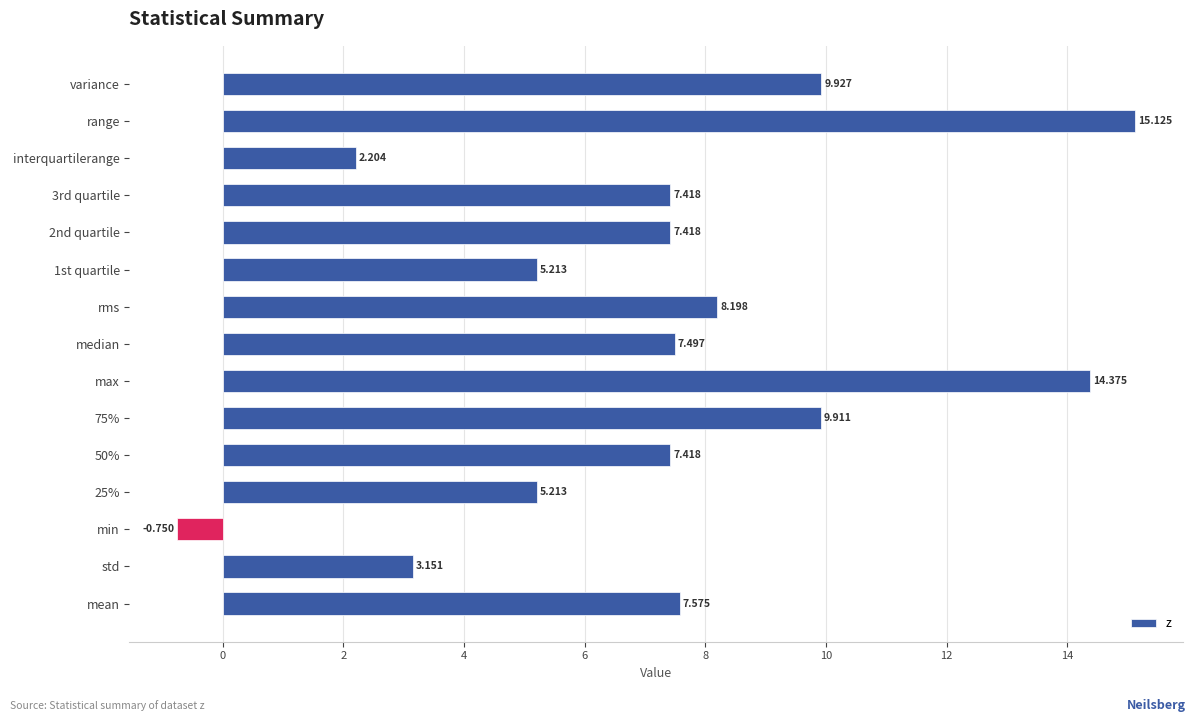

Which category has the highest value across all series?

range